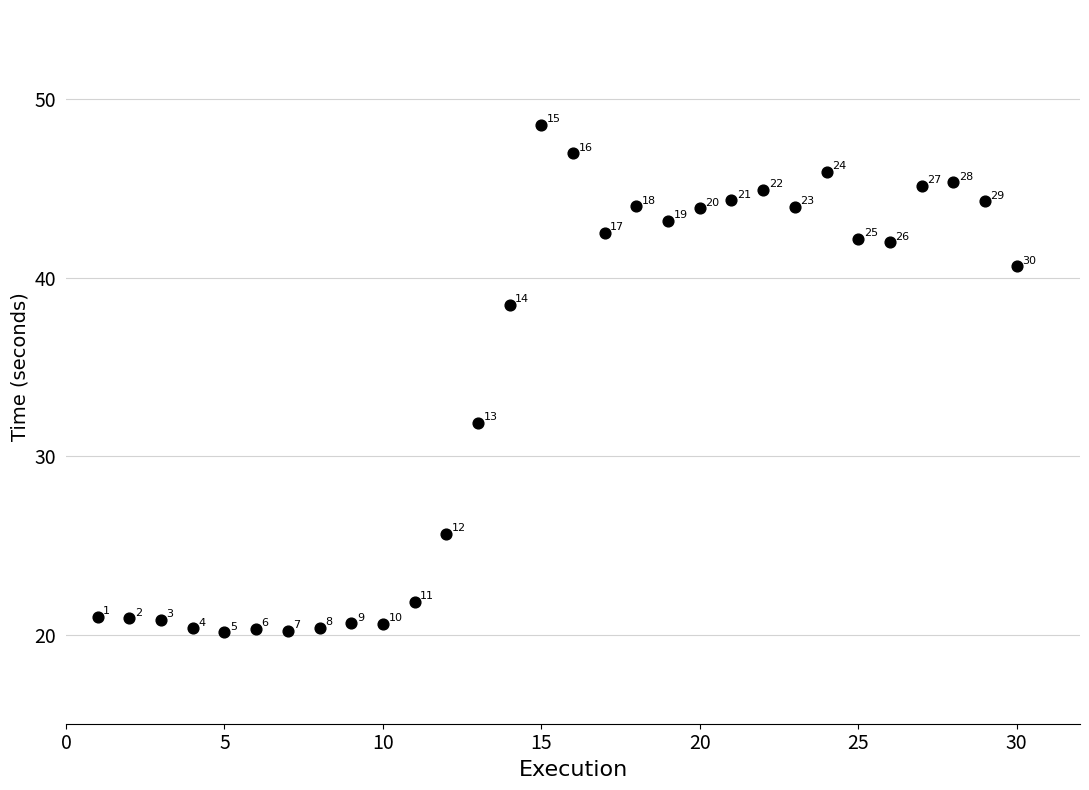

What is the range of X values (max minus min)?

29.0